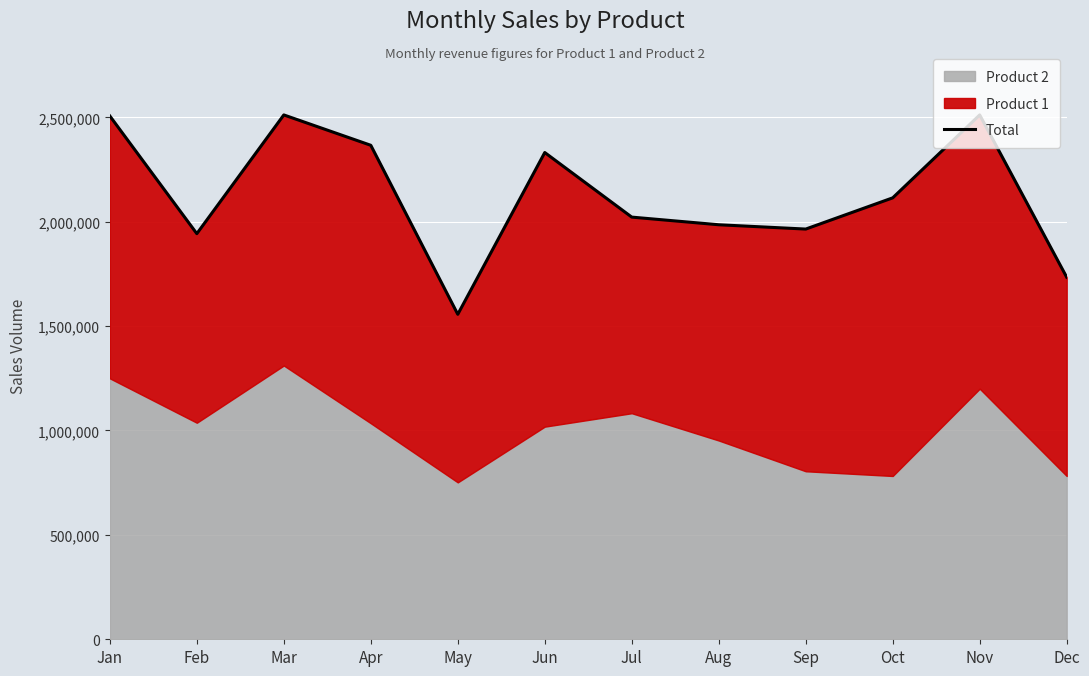

What is the average value?

2128895